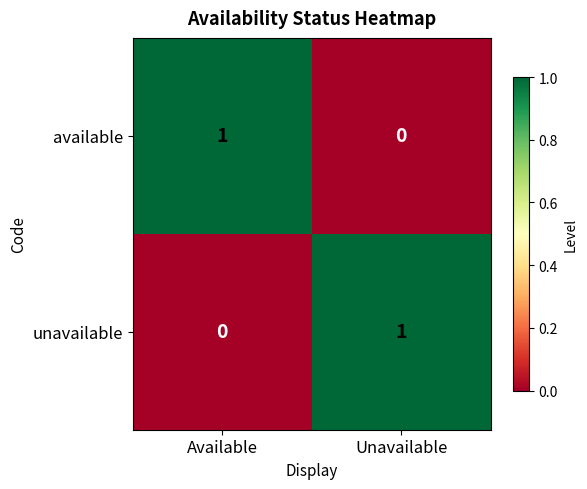

Where is unavailable nearest to the value 0?

Available